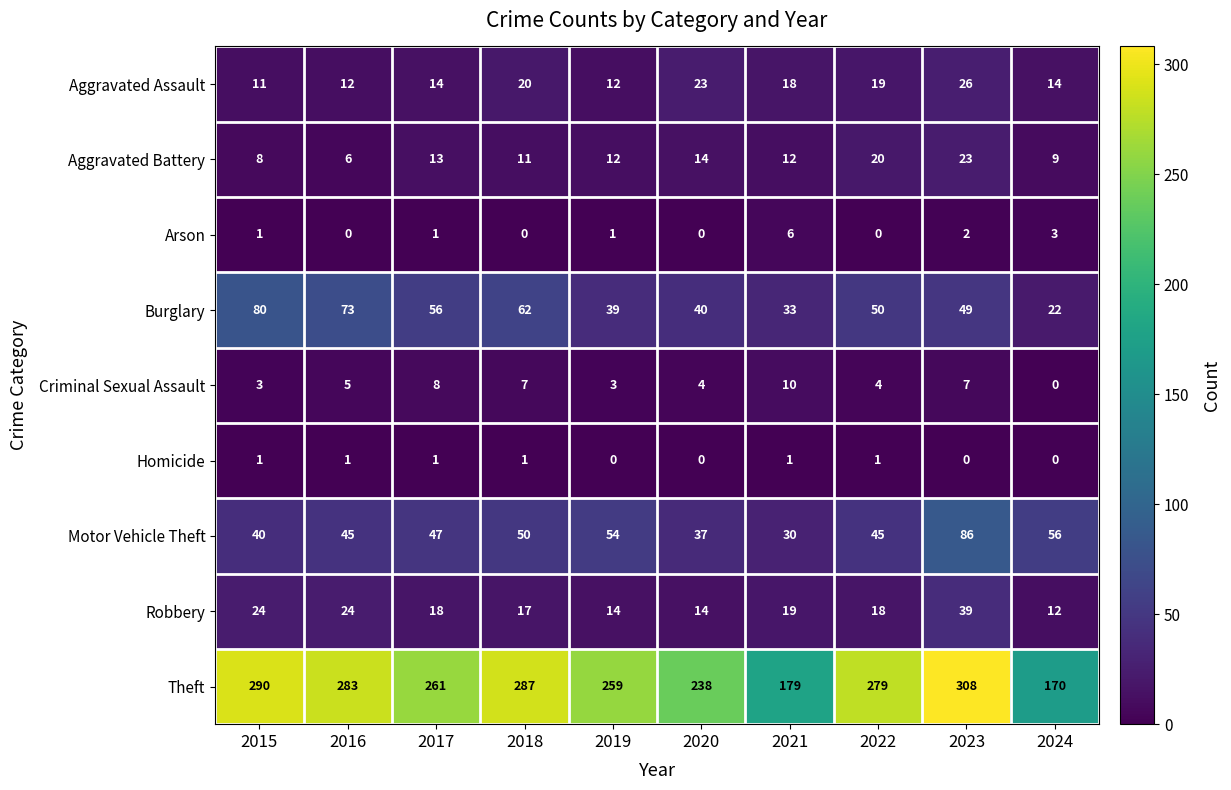

At which label is Theft closest to 239?

2020